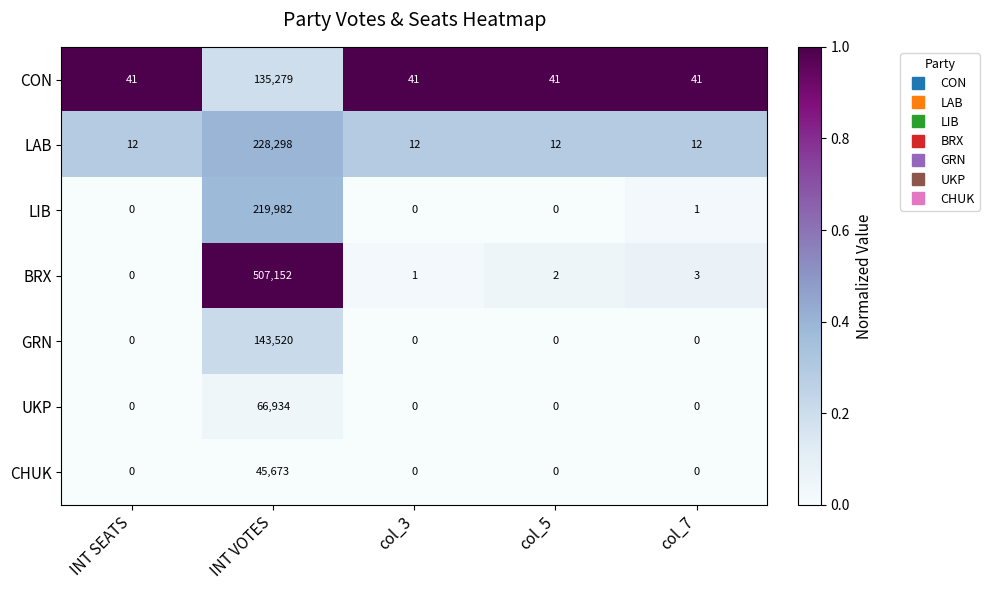

What is the minimum value for LAB?

12